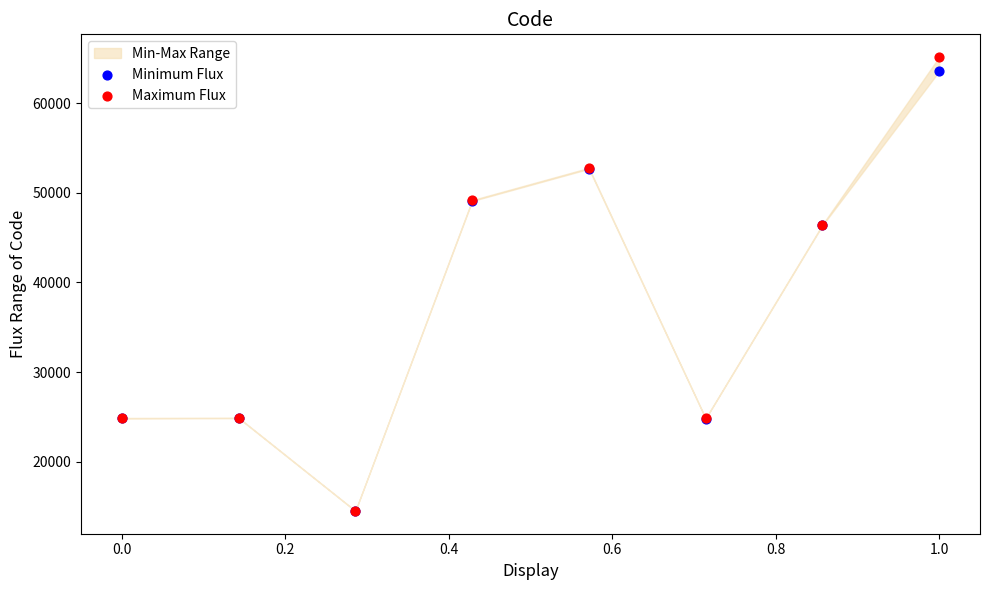

Which series has the largest Y range (max minus min)?

Maximum Flux